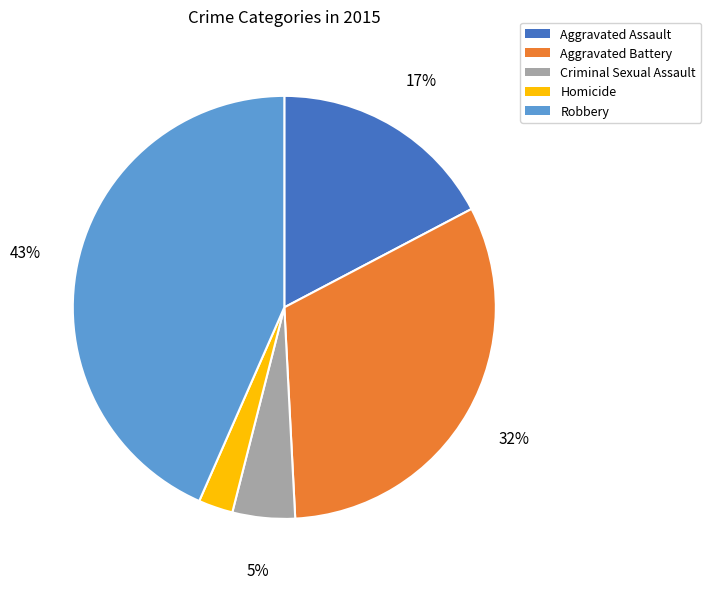

Between Homicide and Aggravated Battery, which is larger?

Aggravated Battery